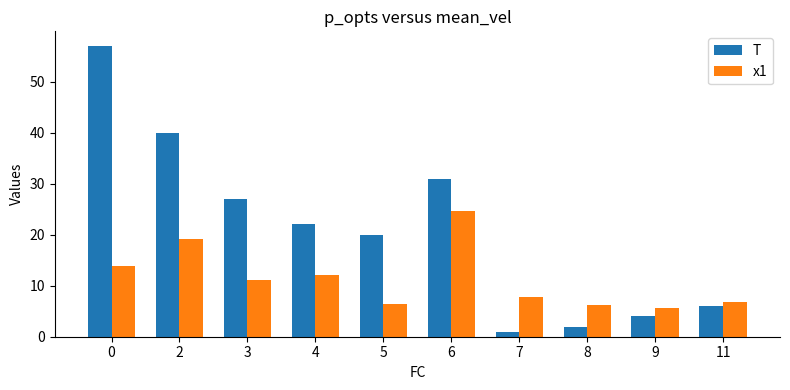

What is the difference between the T values at 11 and 9?

2.0